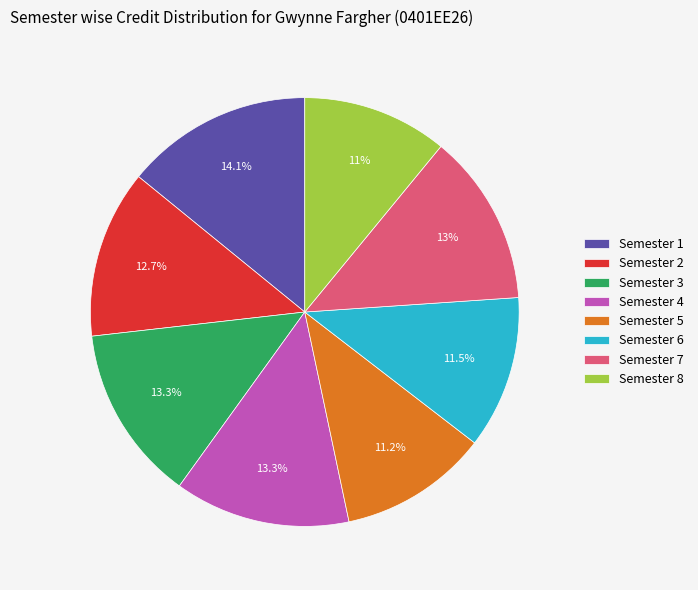

Does Semester 6 account for over 50% of the chart?

No